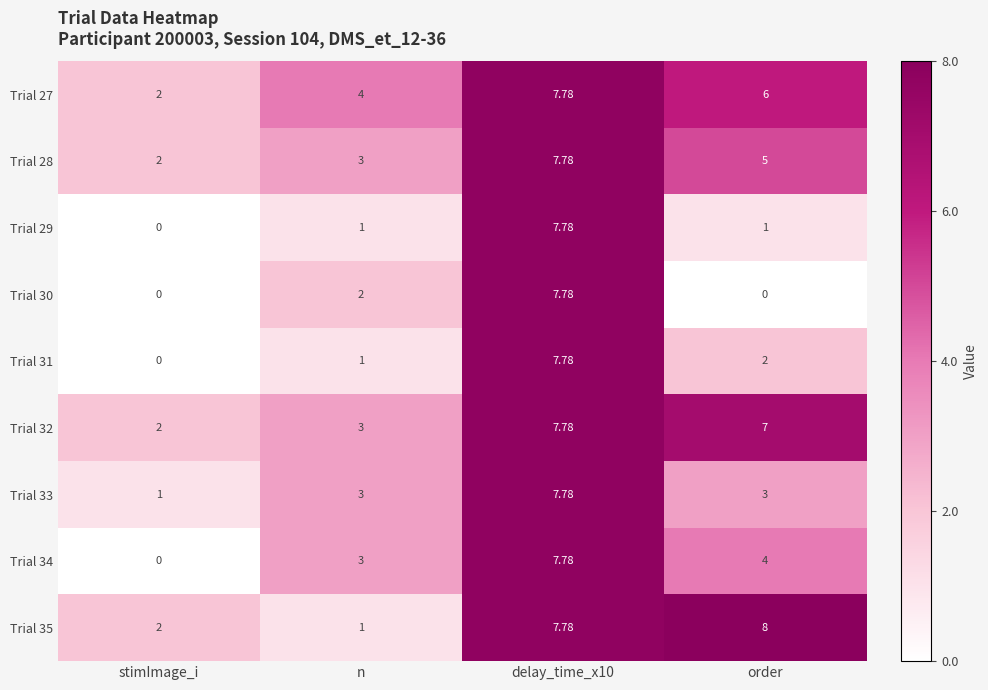

At which label is Trial 31 closest to 3?

order